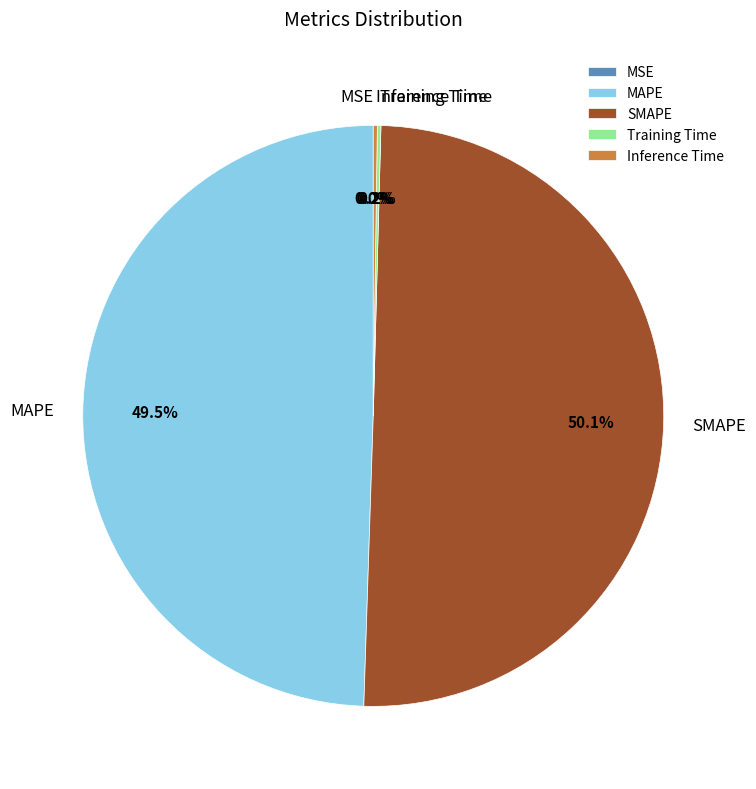

Do MAPE and SMAPE together represent more than half of the pie?

Yes